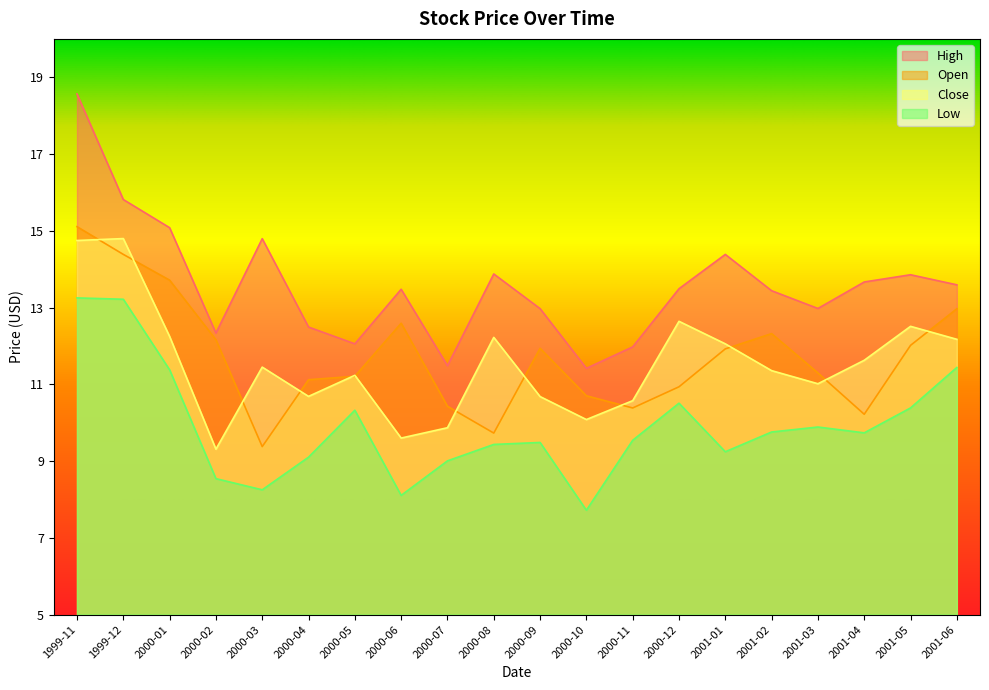

True or false: Close has a value of 12.6 at 2000-12.

True